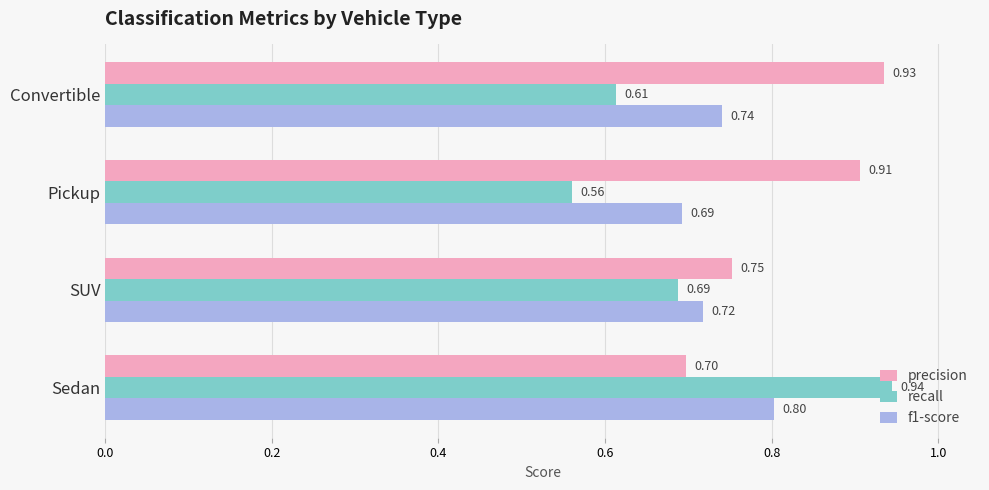

What is the average value of the recall series?

0.7